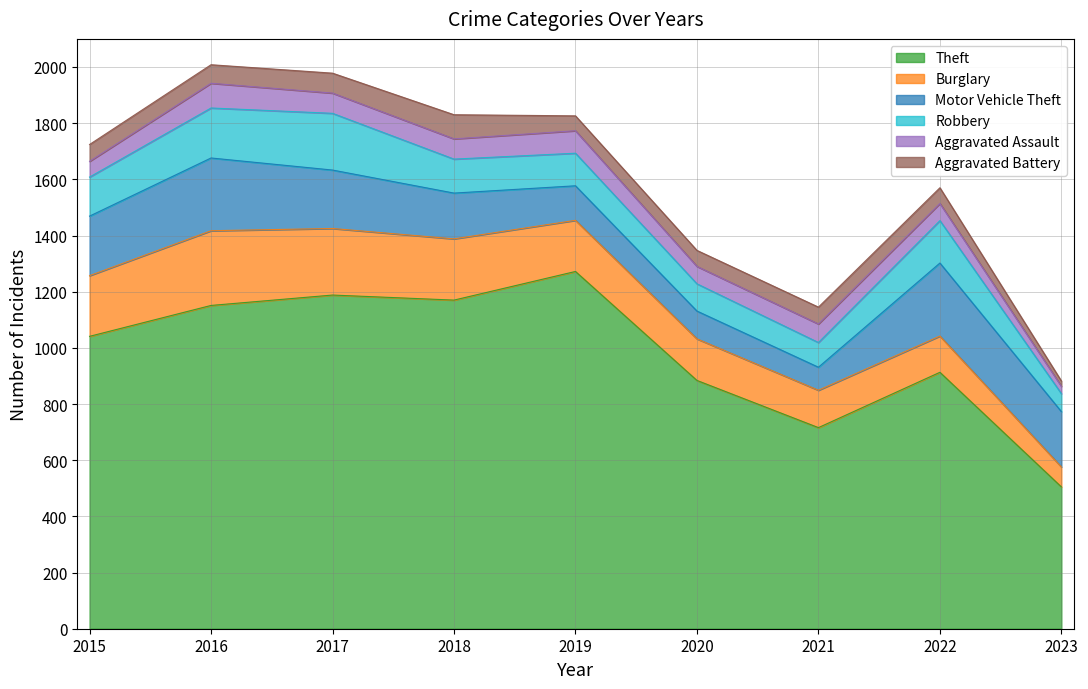

True or false: Burglary and Theft intersect in this chart.

False